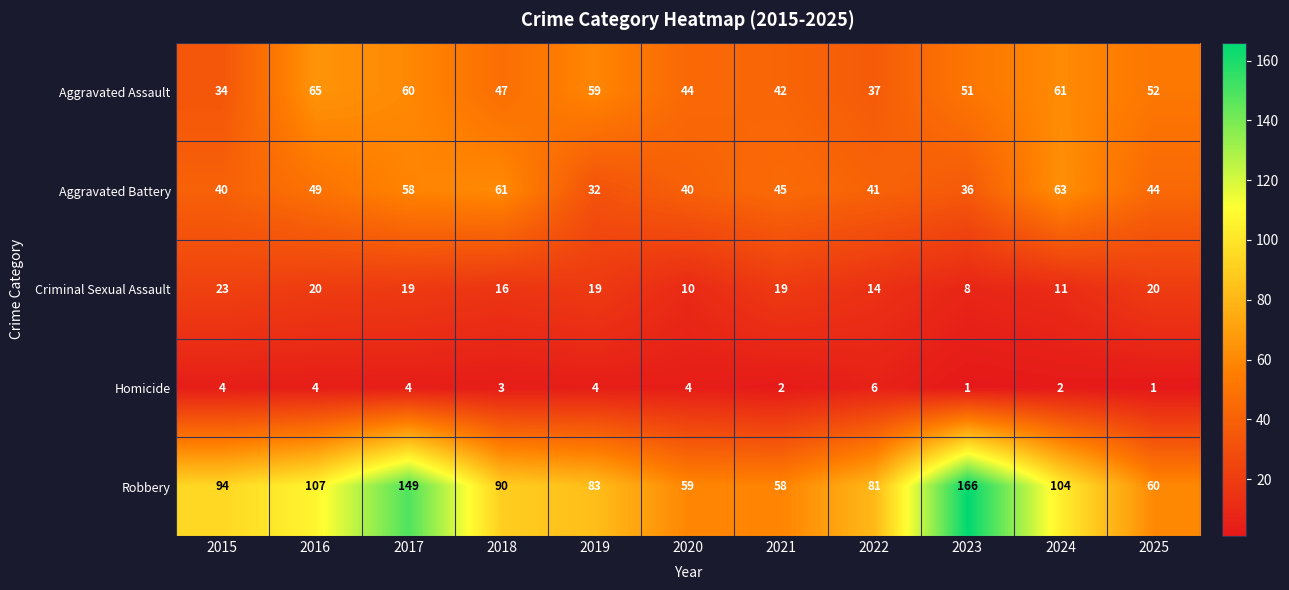

What is the sum of the Robbery values at 2020 and 2024?

163